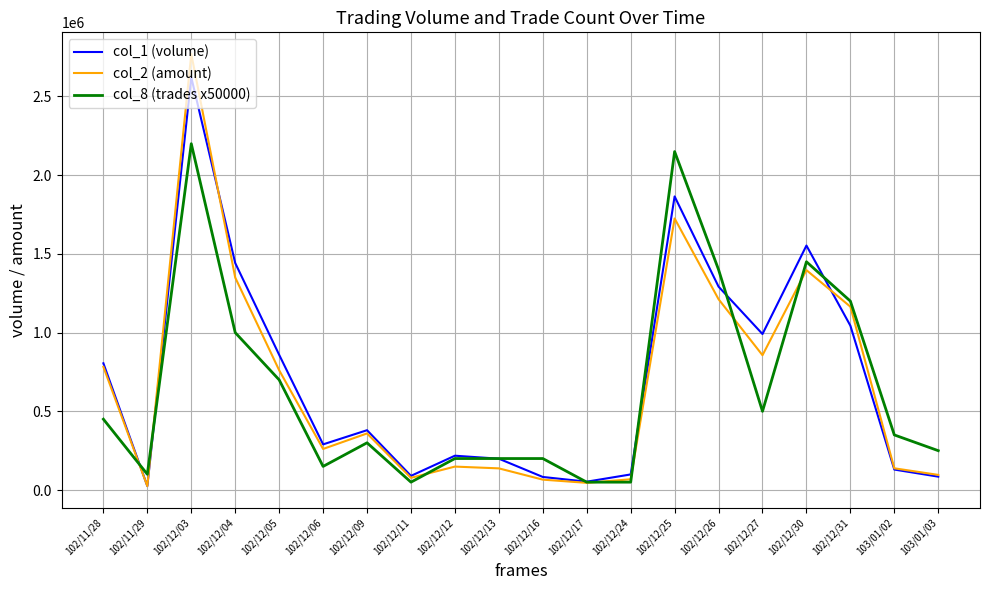

True or false: col_8 (trades x50000) and col_2 (amount) cross at least once.

True